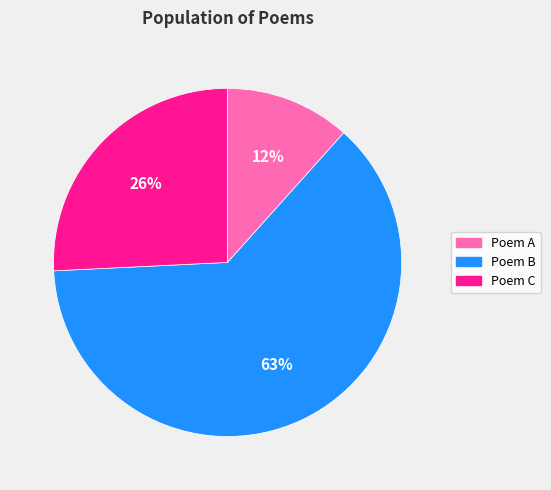

Which slice is the smallest?

Poem A